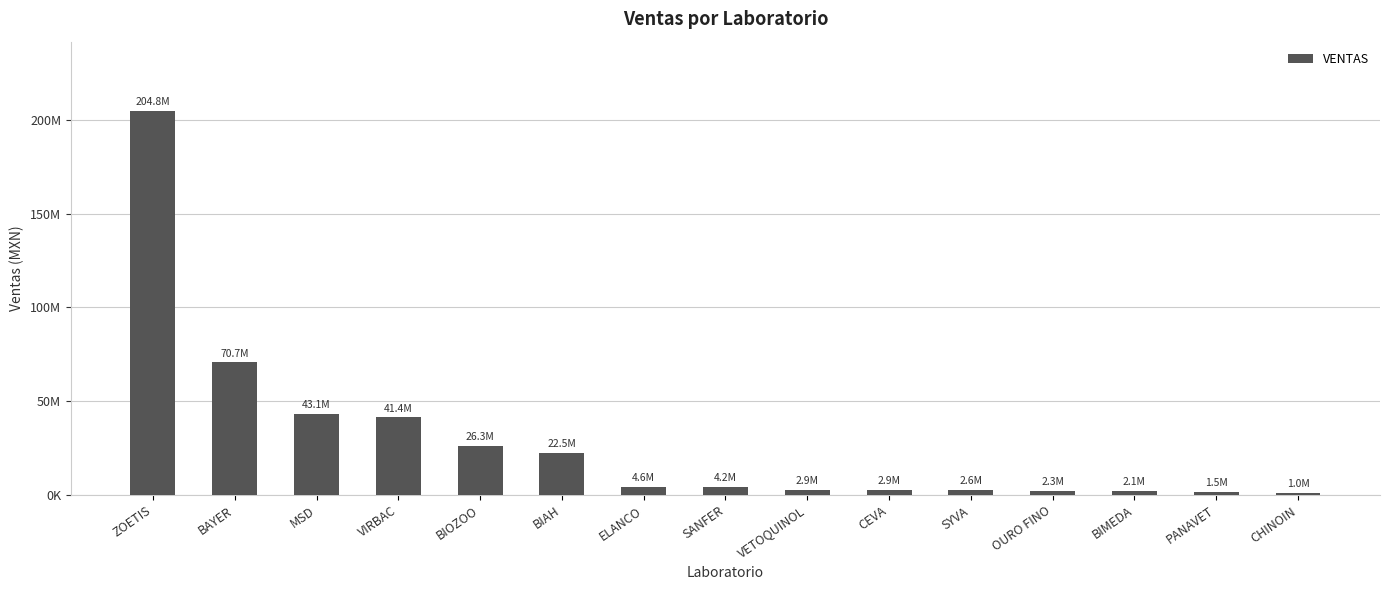

At which label is the value closest to 102880492?

BAYER